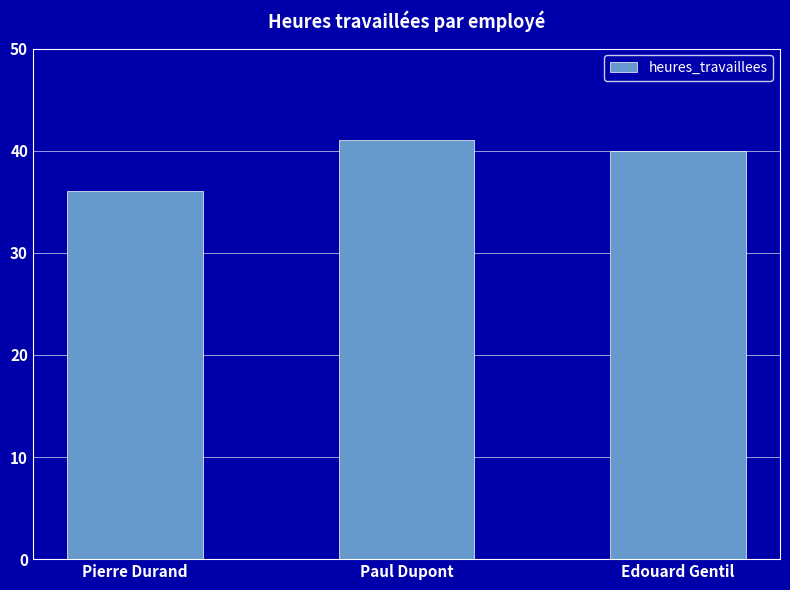

What is the value of the 2nd bar from the left?

41